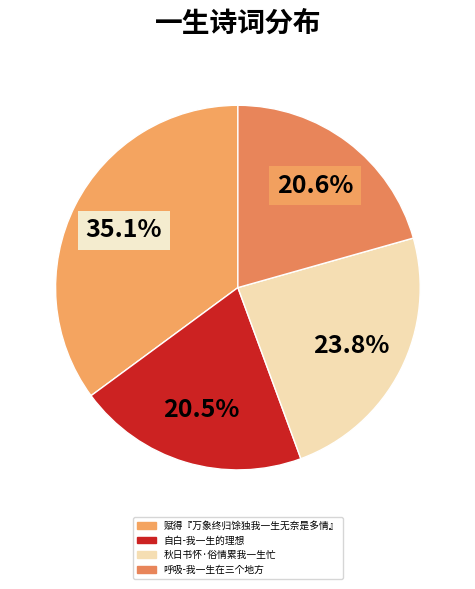

To the nearest percent, what is the difference between the largest and smallest slice percentages?

15%